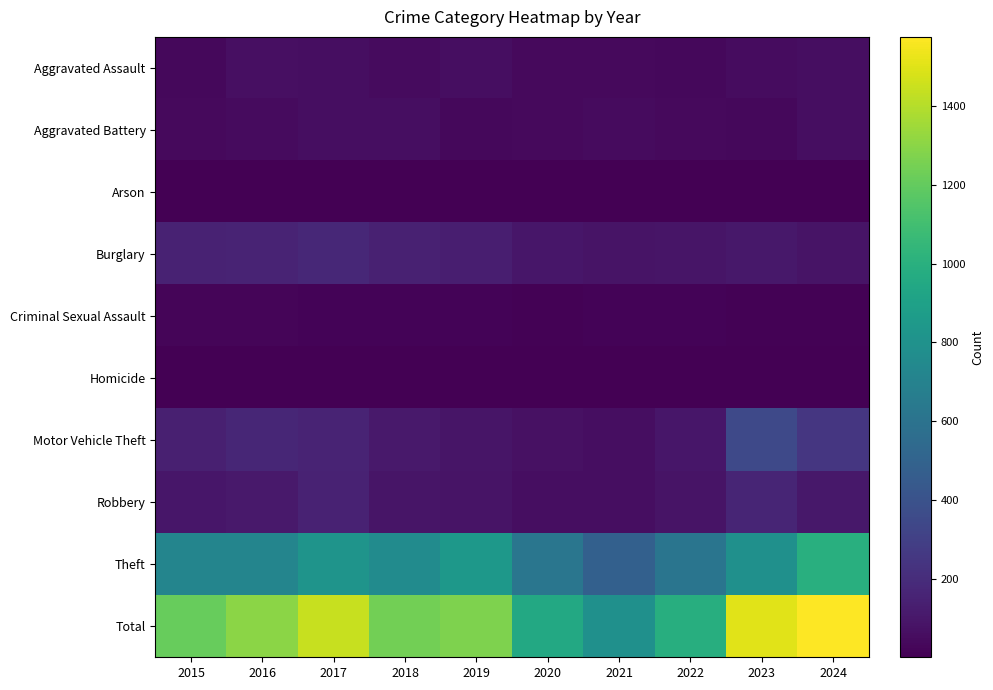

Which has a higher value, 2016 or 2017?

2016